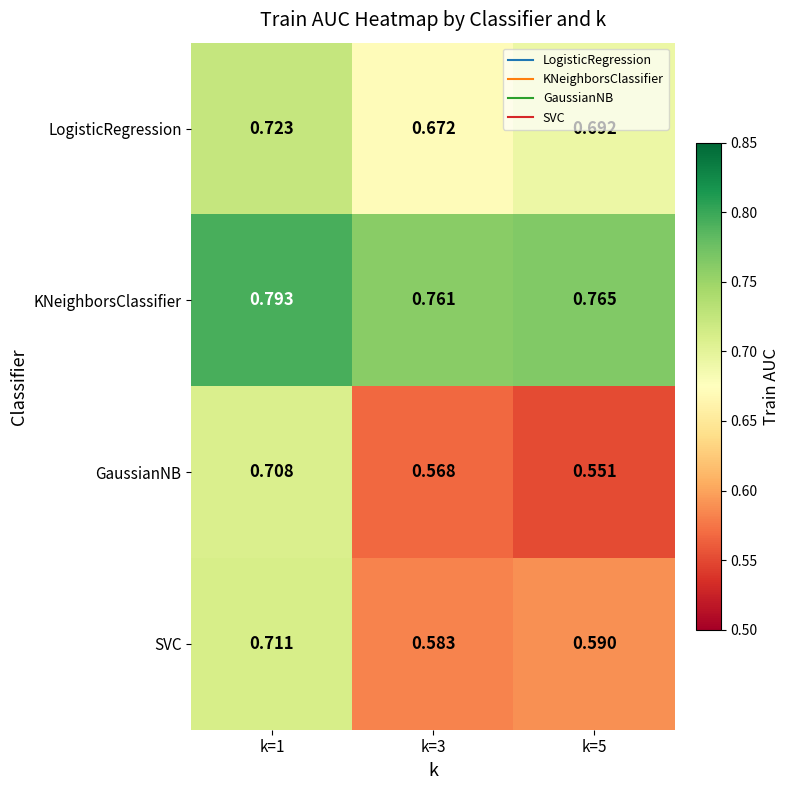

Which series has the largest range (max minus min)?

GaussianNB